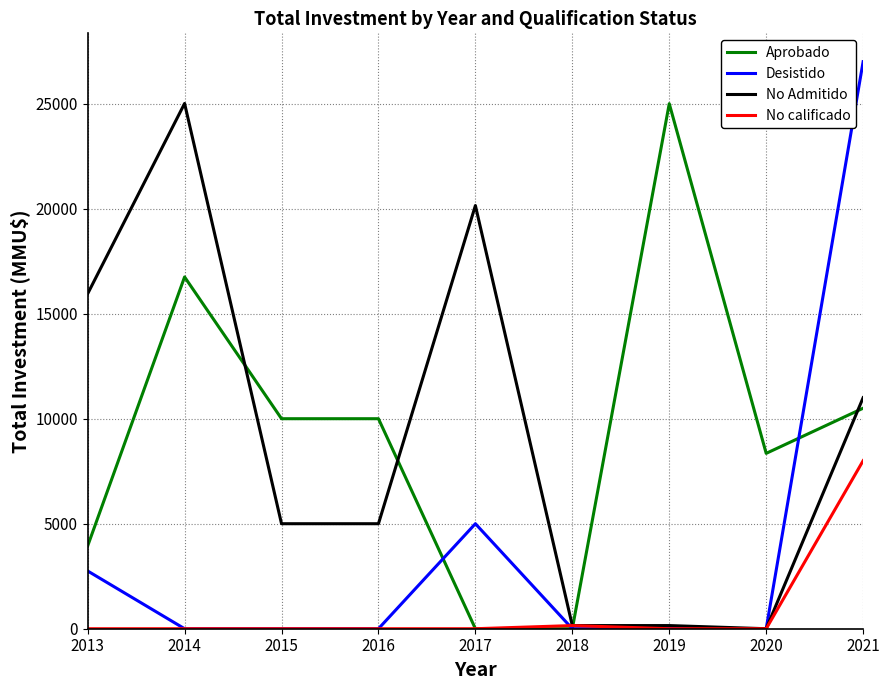

The value of No calificado at 2020 is 0. True or false?

True